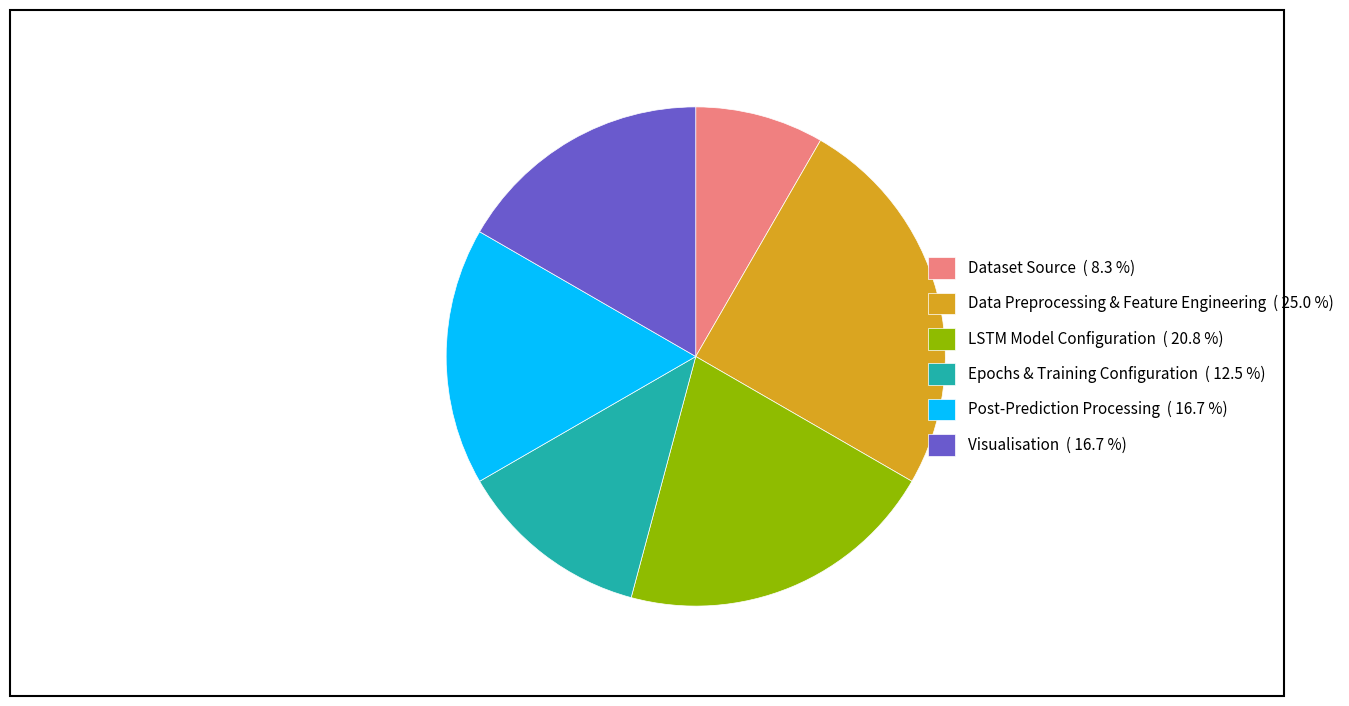

How many segments does this pie chart have?

6